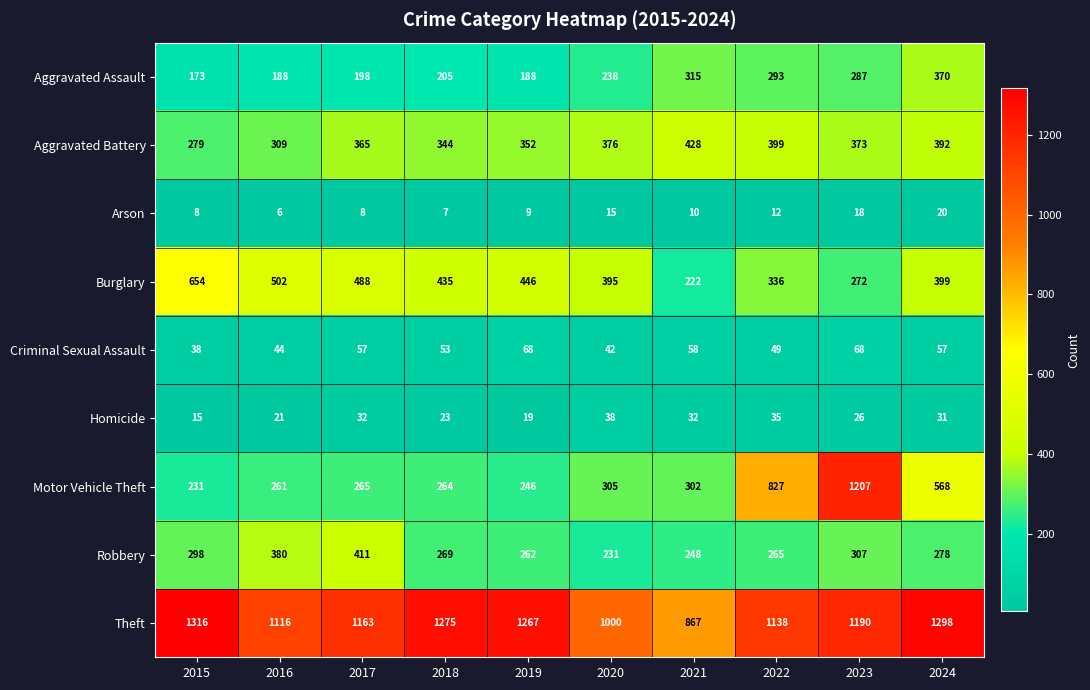

Rank the series at 2018 from lowest to highest value.

Arson, Homicide, Criminal Sexual Assault, Aggravated Assault, Motor Vehicle Theft, Robbery, Aggravated Battery, Burglary, Theft